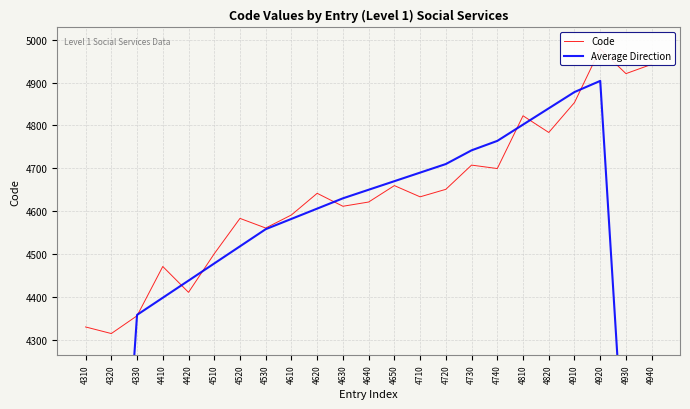

Between 4510 and 4720, which series saw the biggest shift?

Average Direction